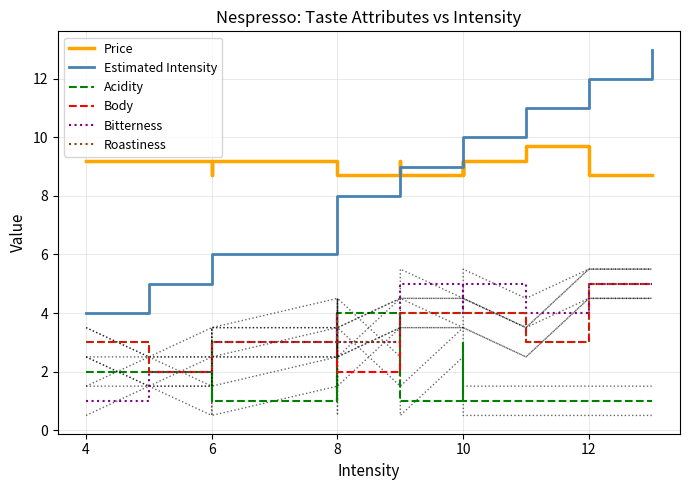

Does the chart display data point markers on the line(s)?

No